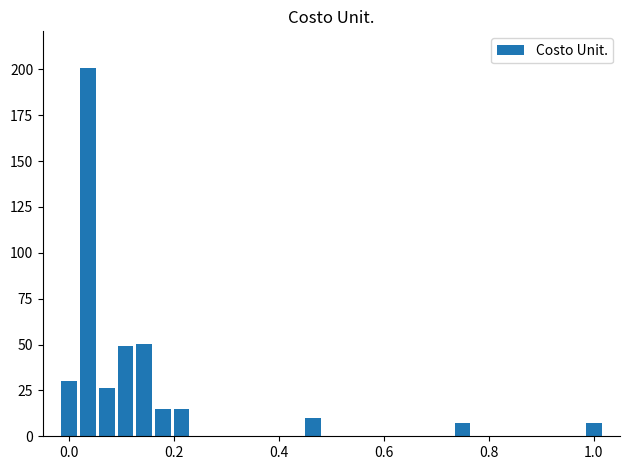

What is the value of the 2nd bar from the left?

200.6